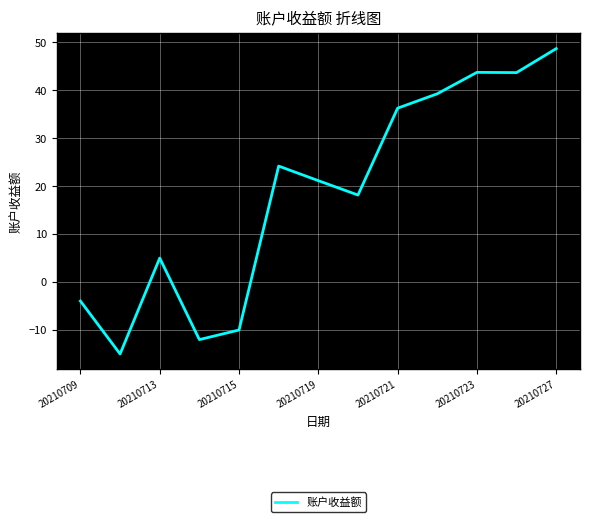

What is the difference between the maximum and minimum values?

63.7